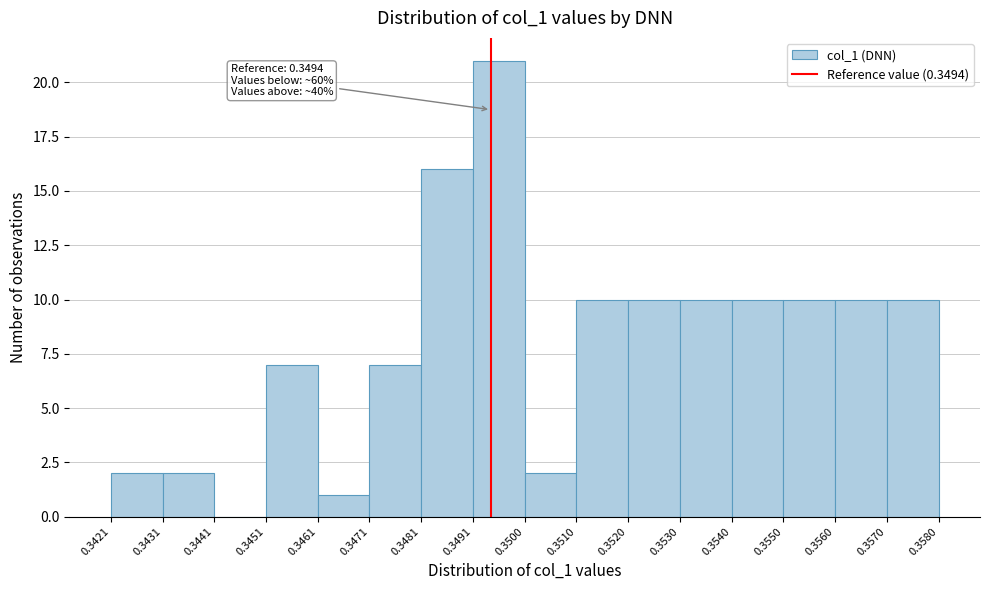

Which range on the x-axis has the tallest bar?

0.3491 to 0.3500